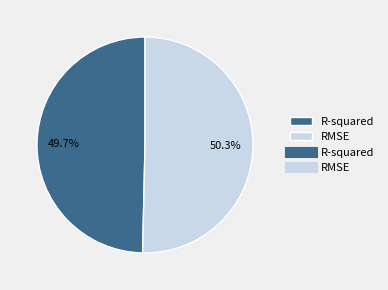

Is there any slice that represents more than half of the pie?

Yes